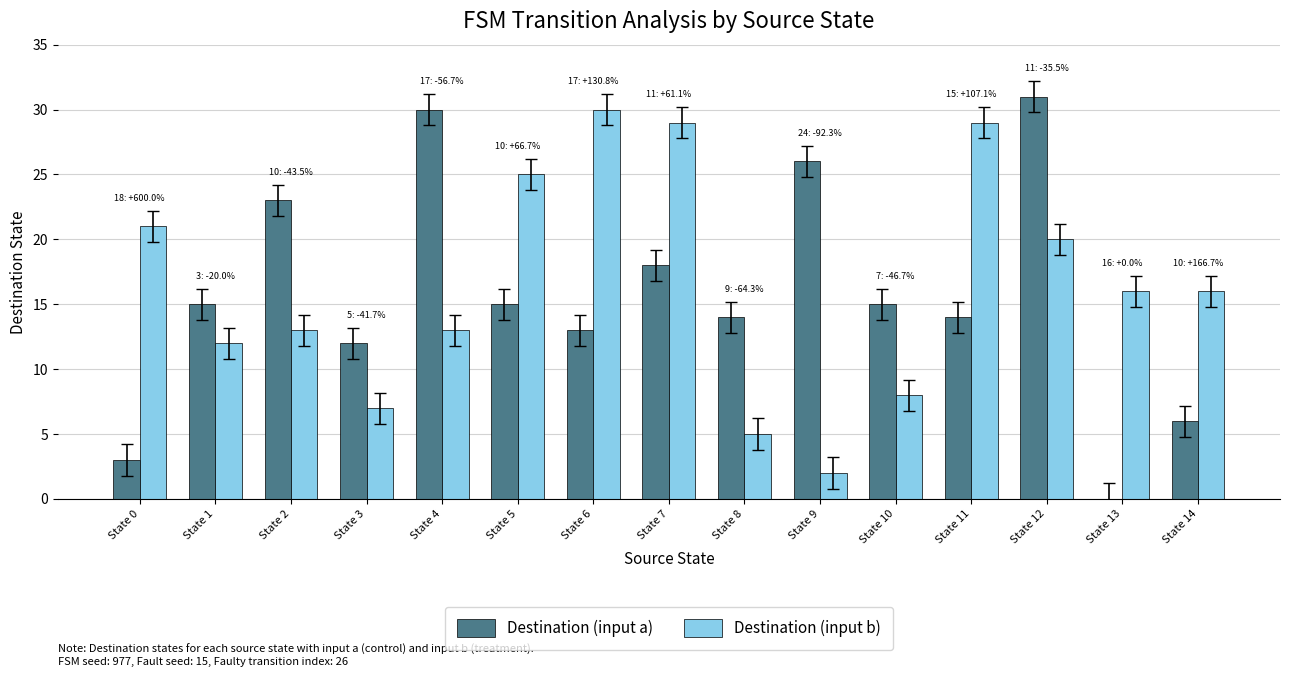

Reading right to left, what are all the values shown in this chart?

Destination (input a): State 14=6	State 13=0	State 12=31	State 11=14	State 10=15	State 9=26	State 8=14	State 7=18	State 6=13	State 5=15	State 4=30	State 3=12	State 2=23	State 1=15	State 0=3
Destination (input b): State 14=16	State 13=16	State 12=20	State 11=29	State 10=8	State 9=2	State 8=5	State 7=29	State 6=30	State 5=25	State 4=13	State 3=7	State 2=13	State 1=12	State 0=21